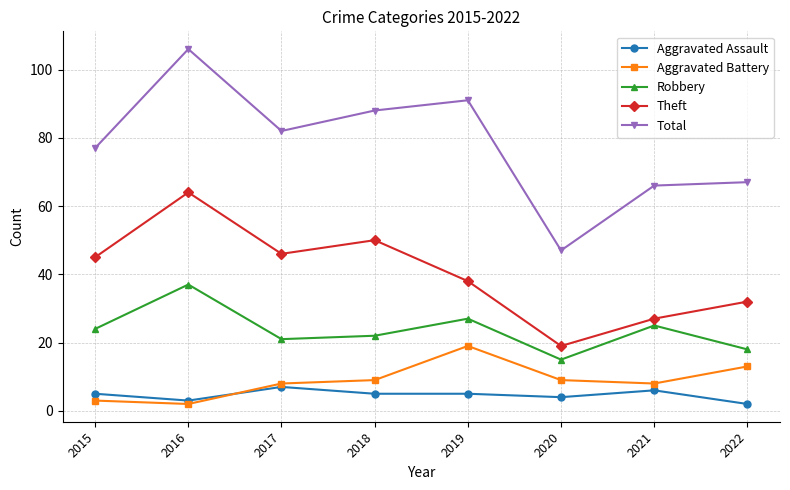

Does the chart display data point markers on the line(s)?

Yes